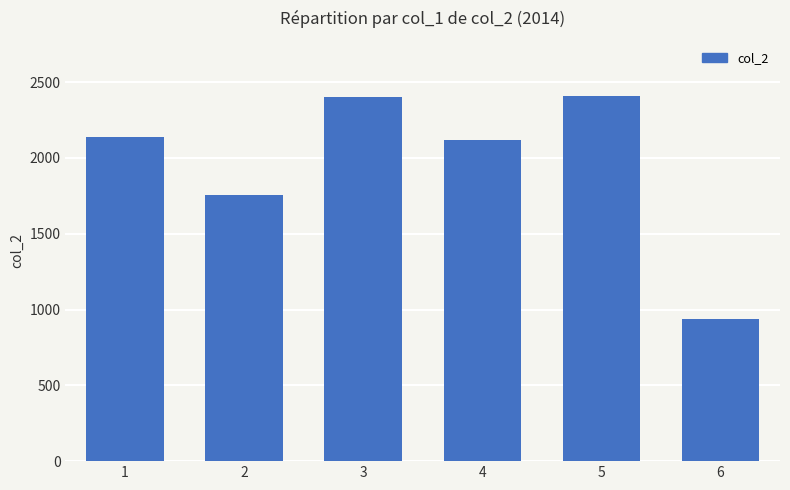

Reading right to left, list all the values displayed in this chart.

939	2411	2115	2399	1756	2141